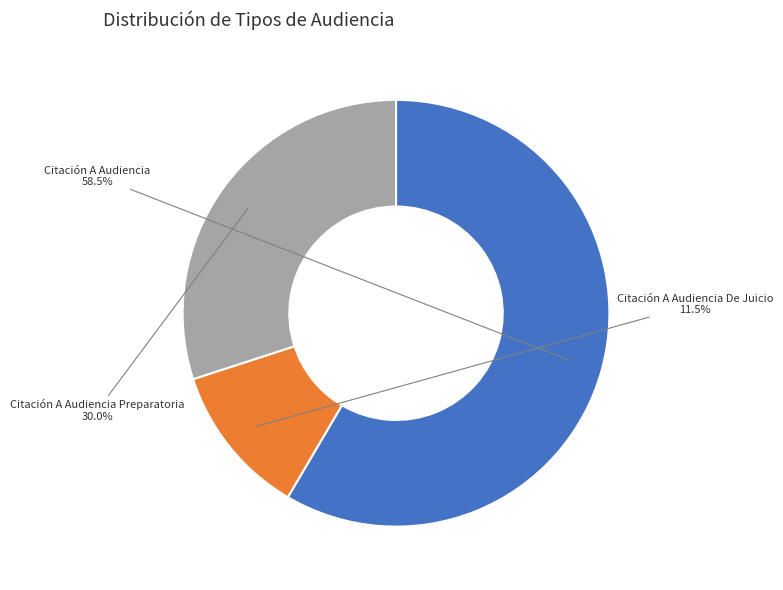

Which category accounts for the majority?

Citación A Audiencia